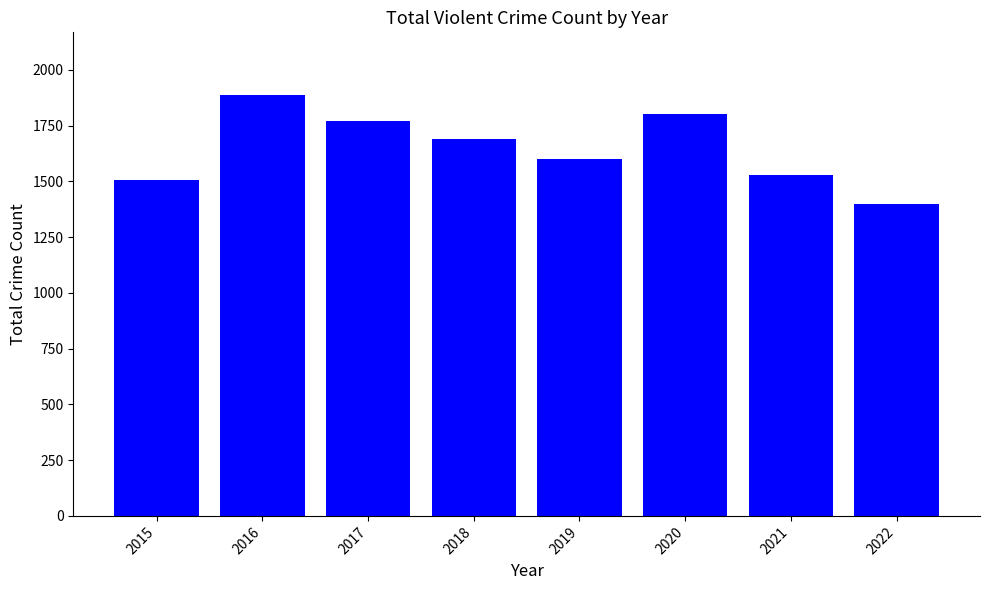

Approximately how many times larger is the value at 2020 compared to 2017?

1.0